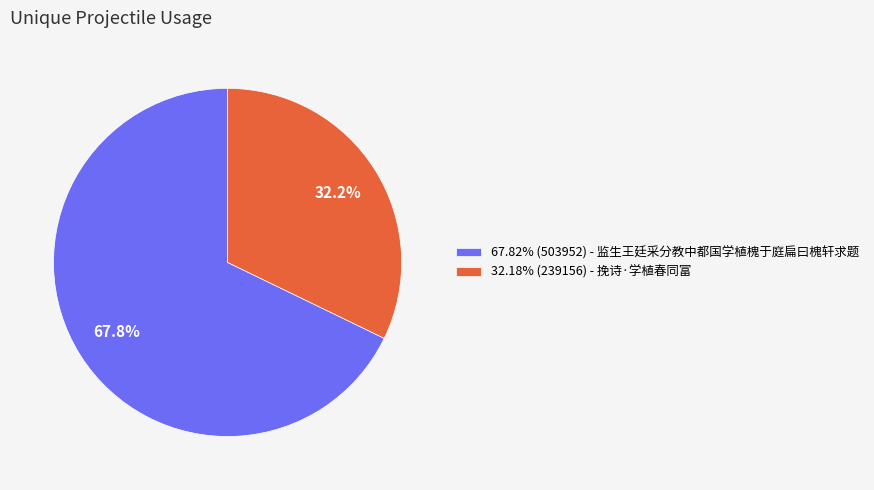

How much of the chart is everything except 32.18% (239156) - 挽诗·学植春同富?

67.8%